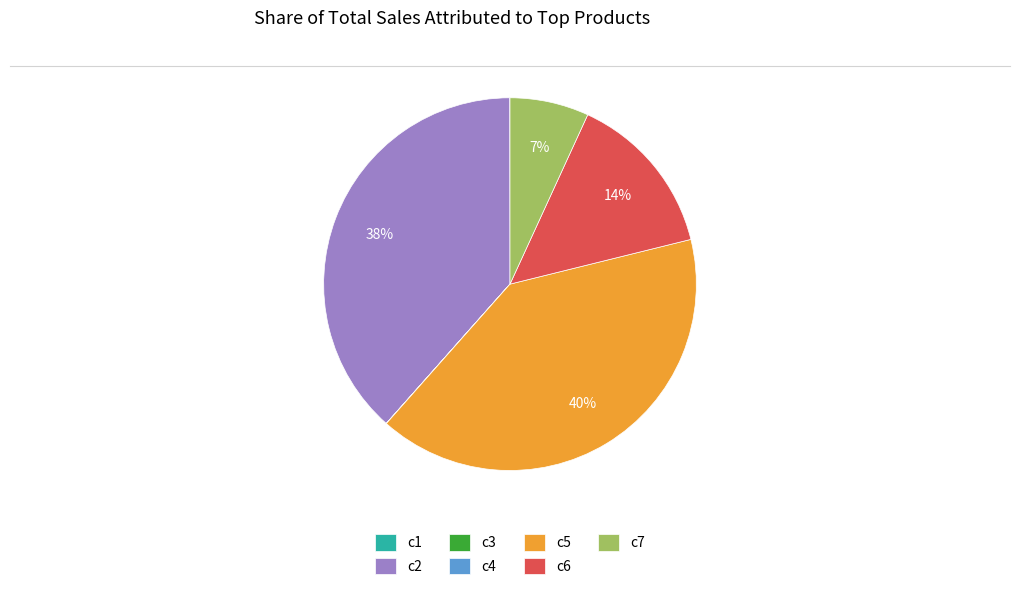

Which slice is the largest?

c5